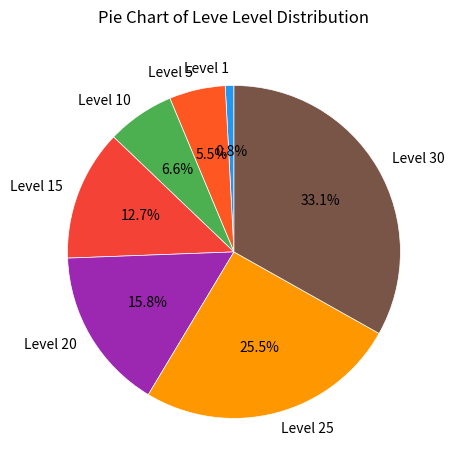

Does any single category account for the majority?

No